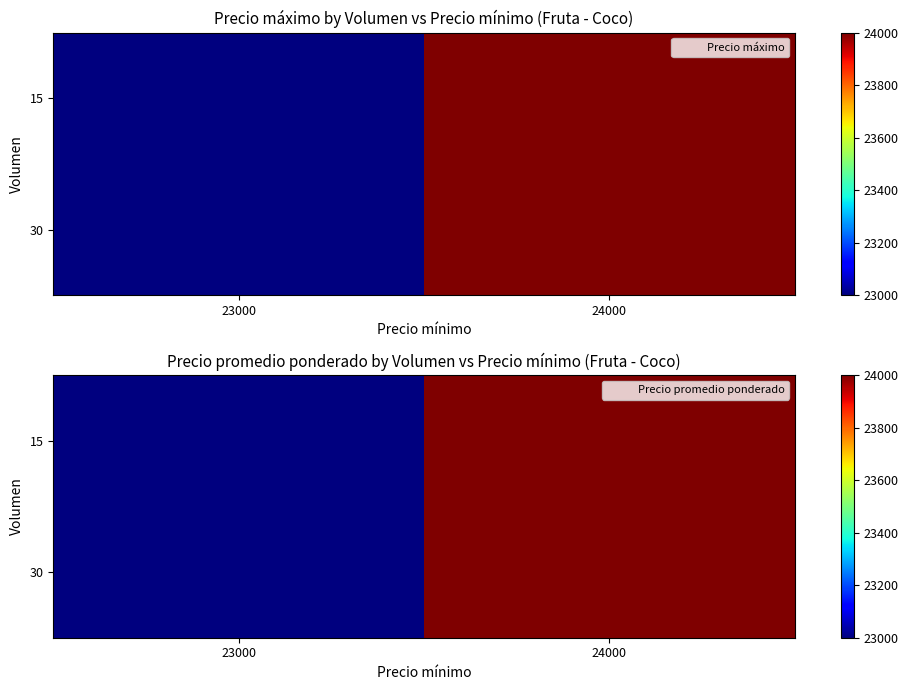

Rank the series by their maximum value, from highest to lowest.

15, 30